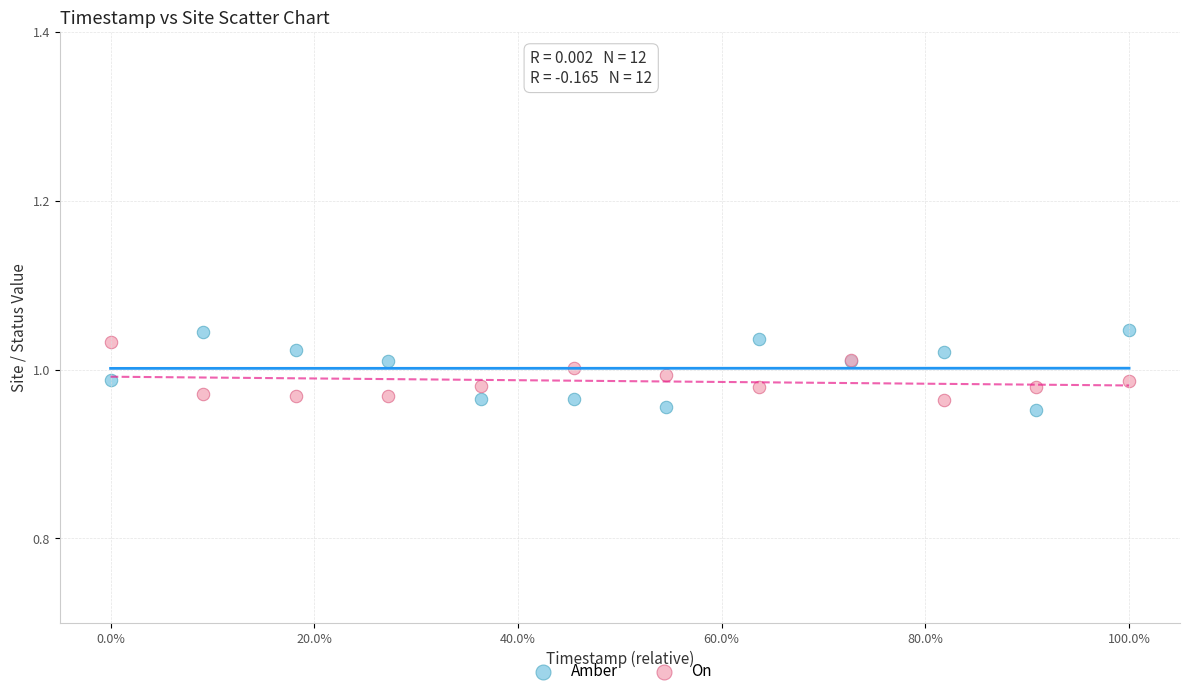

What are all the series names shown in the legend?

Amber, On